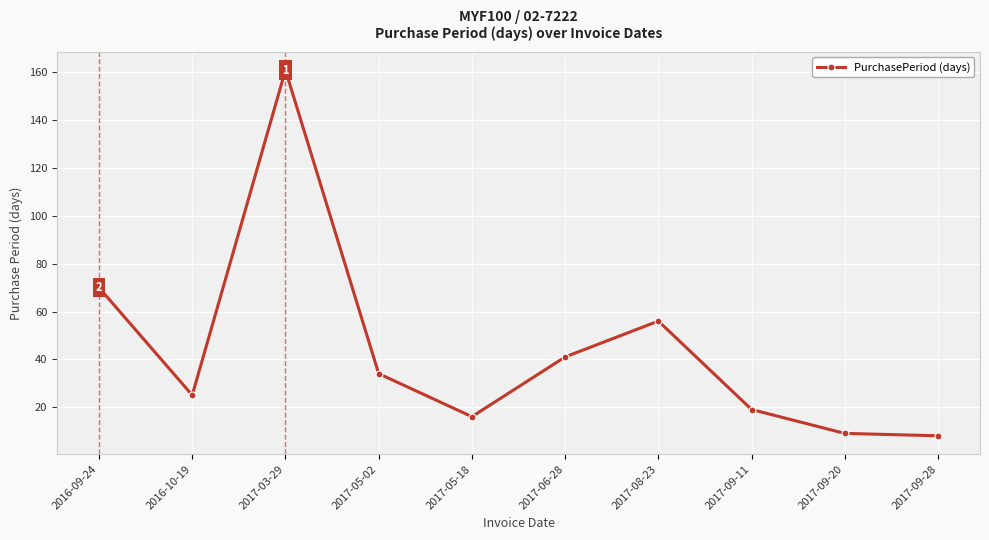

Which has a higher value, 2017-05-02 or 2017-08-23?

2017-08-23